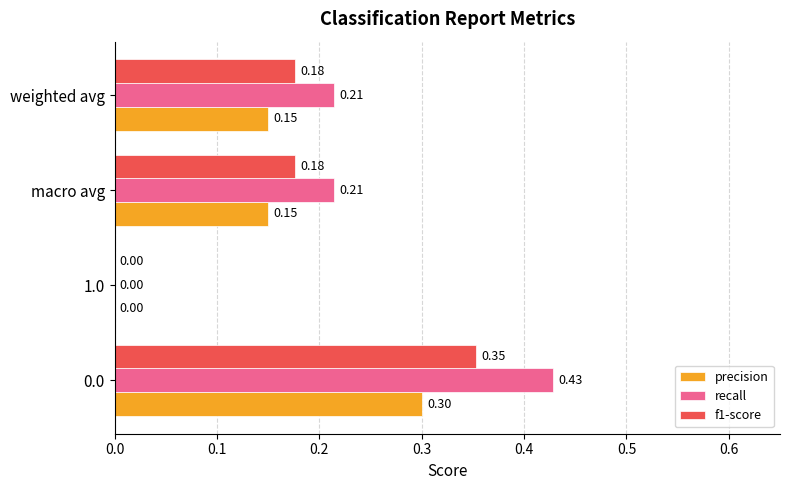

Which series has the largest total across all categories?

recall